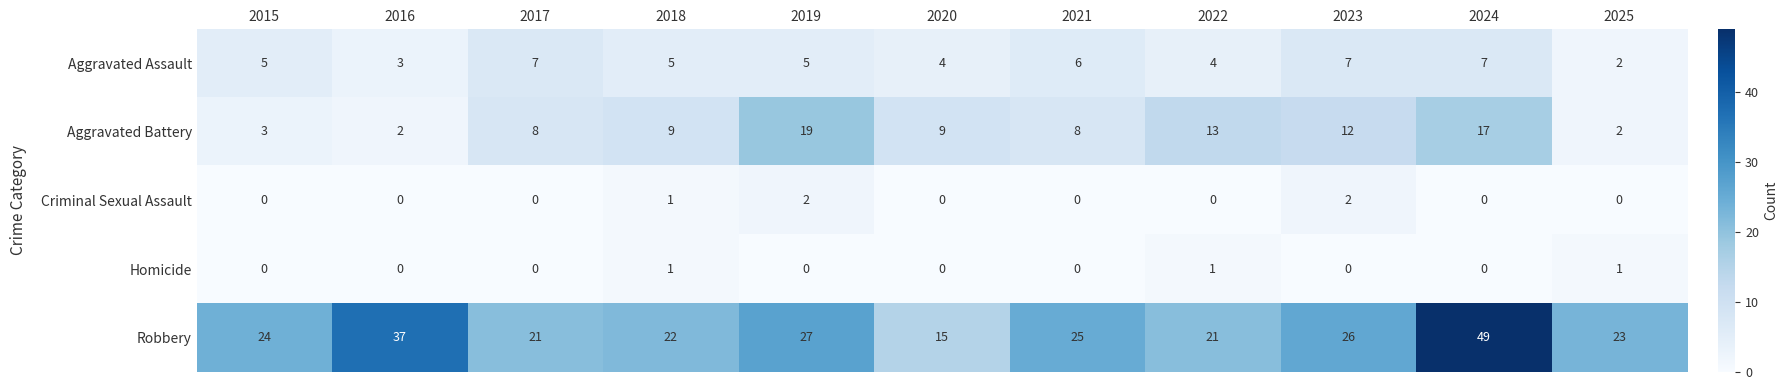

What is the difference between the Aggravated Battery values at 2020 and 2022?

4